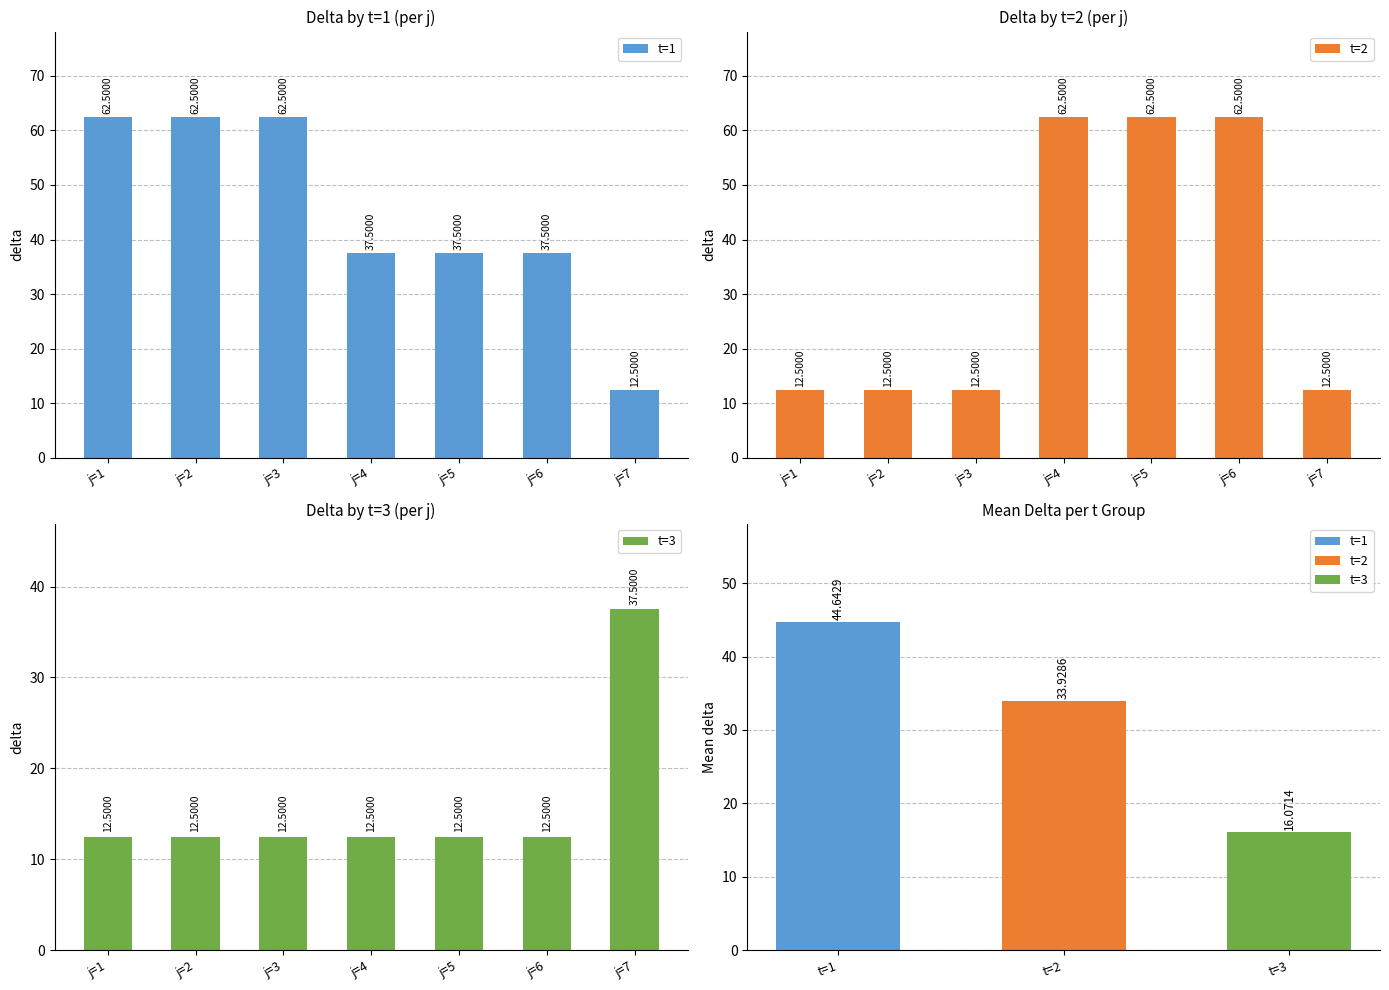

Are the bars horizontal?

No